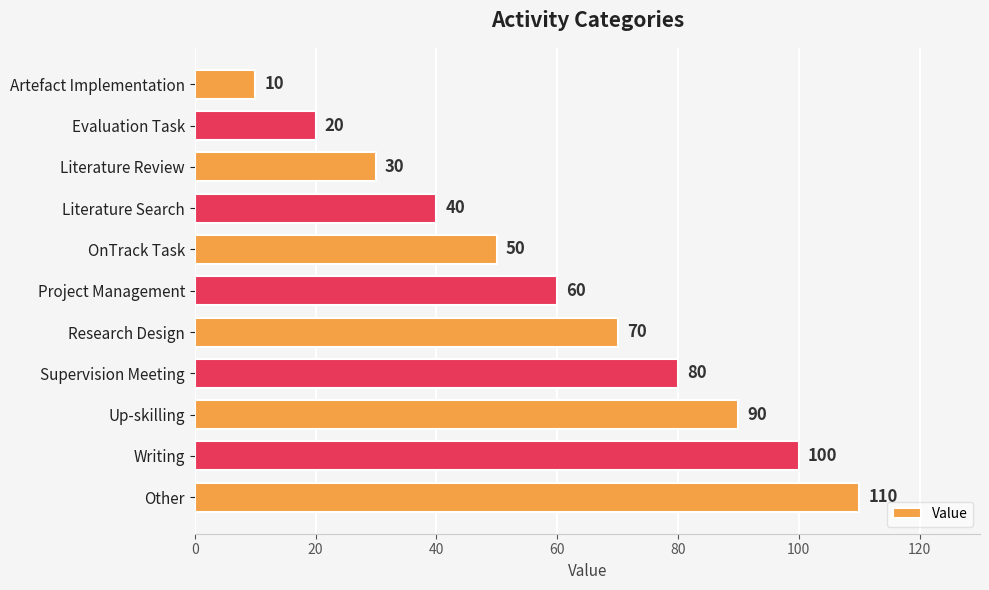

Is it true that the value at Supervision Meeting is 29?

False